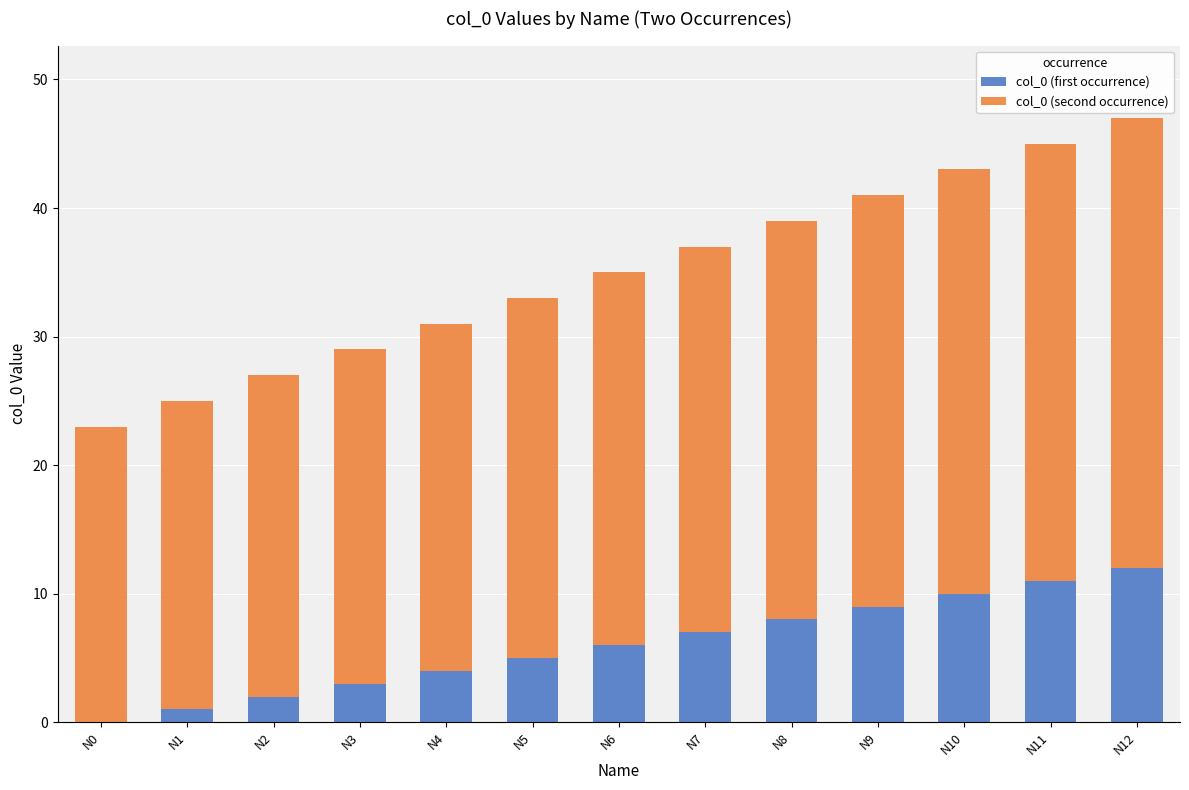

What are all the series names shown in the legend?

col_0 (first occurrence), col_0 (second occurrence)